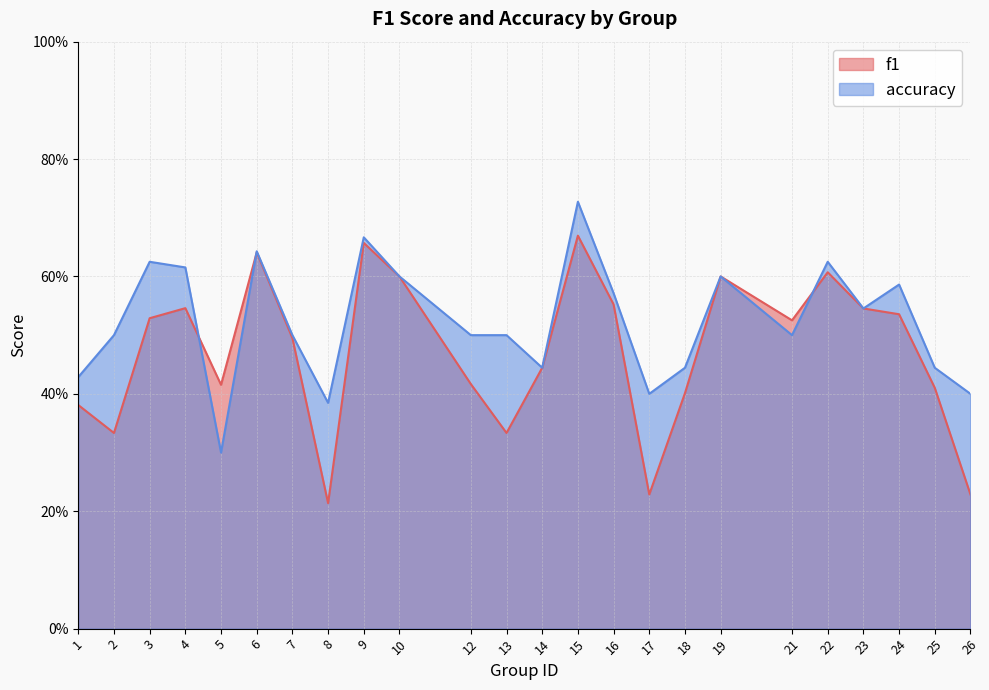

Where do f1 and accuracy first cross each other?

4 and 5